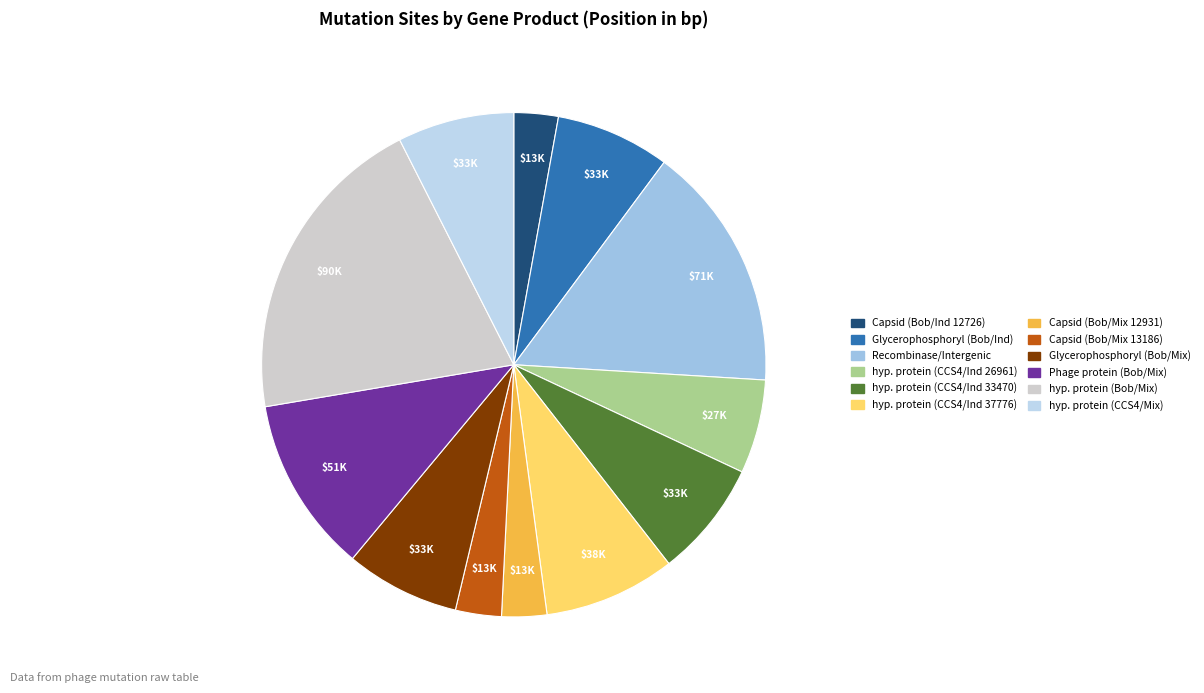

Count the number of slices in the pie.

12